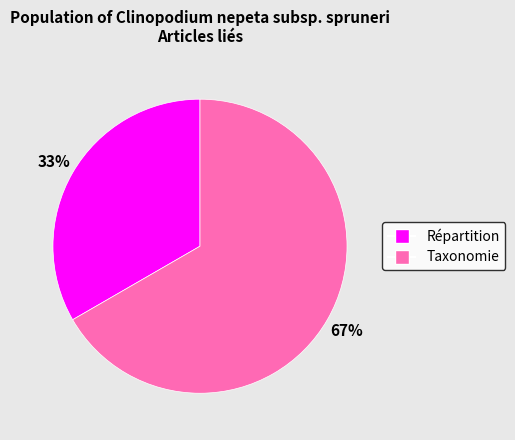

Approximately how many times larger is the value at Taxonomie compared to Répartition?

2.0